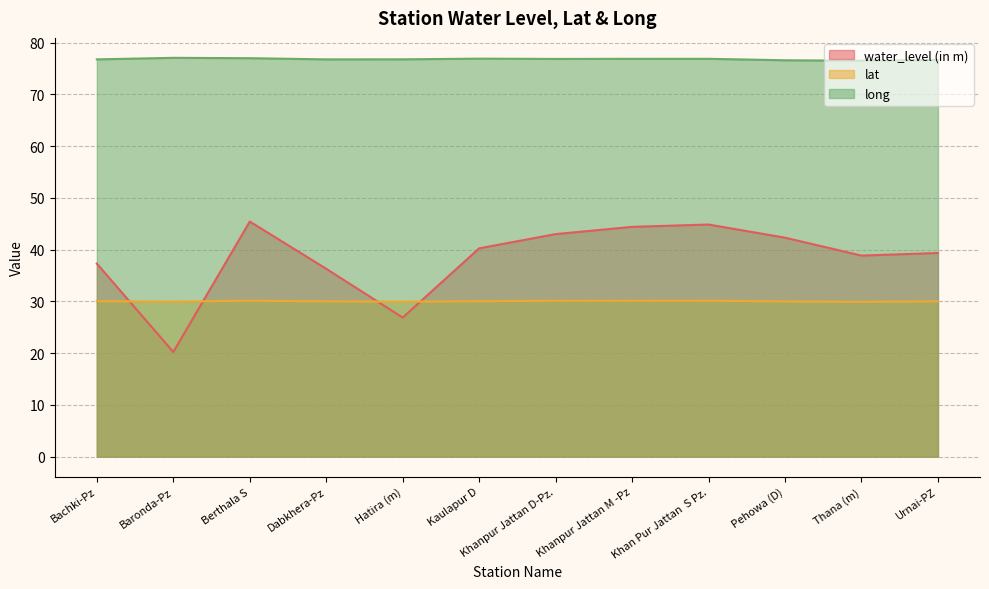

Does the chart have visible grid lines?

Yes